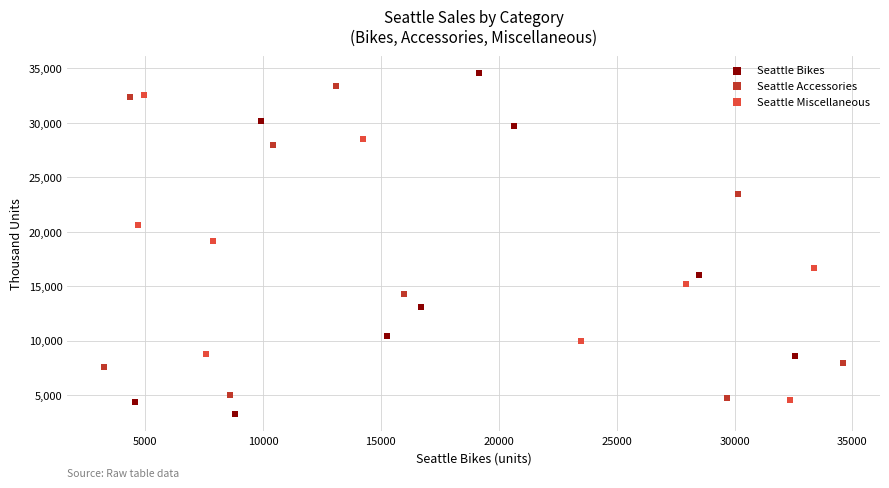

Which series has the largest Y range (max minus min)?

Seattle Bikes